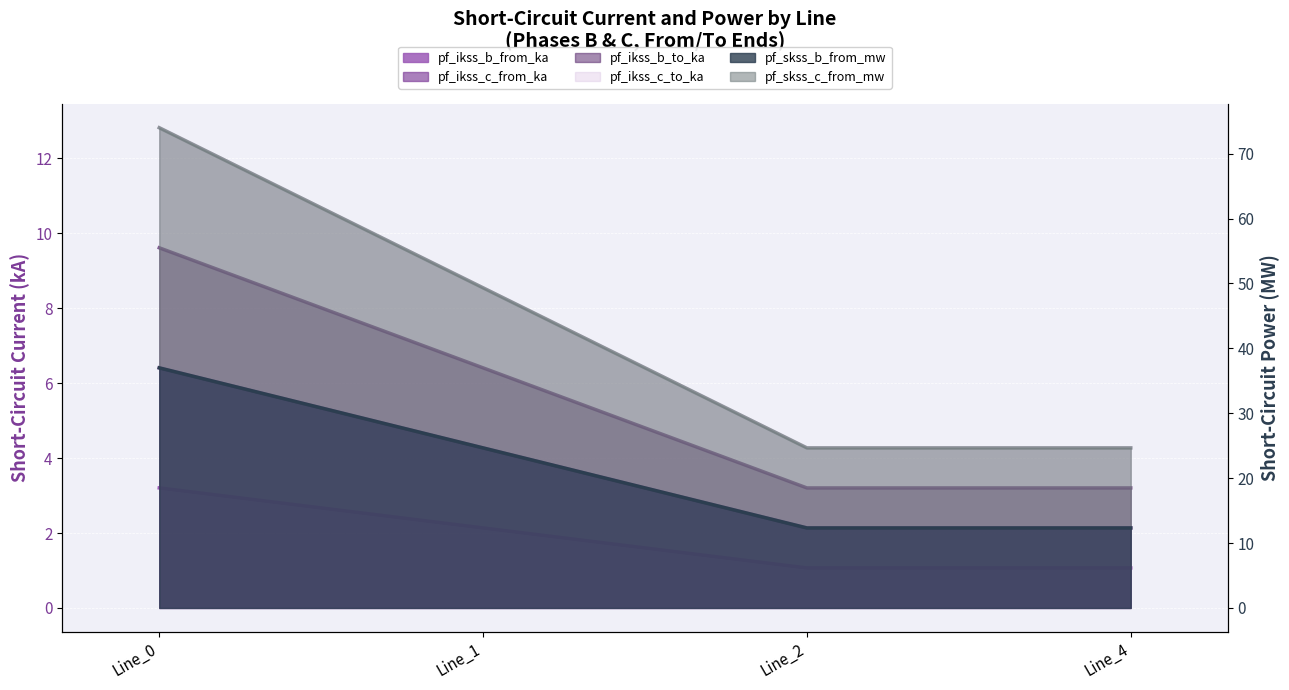

Rank the categories by pf_skss_c_from_mw value from lowest to highest.

Line_2, Line_4, Line_1, Line_0